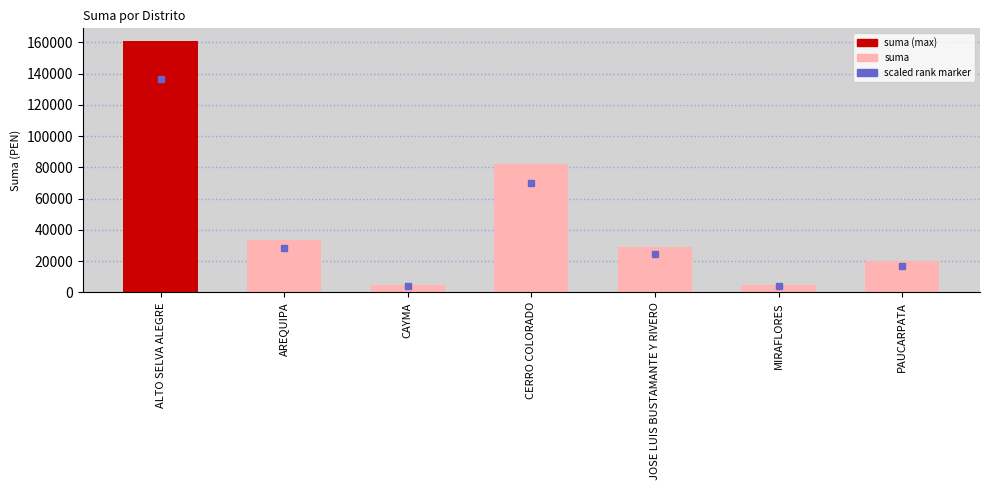

How many data points does each series have?

7